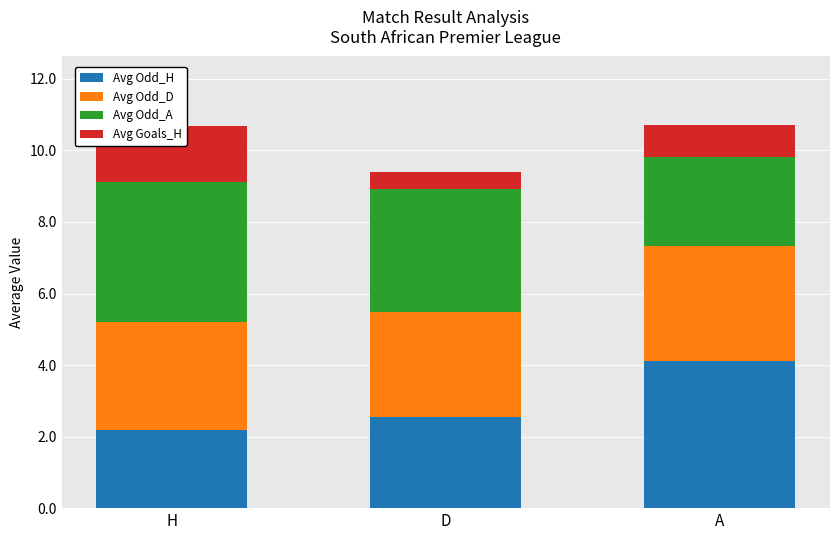

What is the difference between the highest and lowest values at D?

3.0